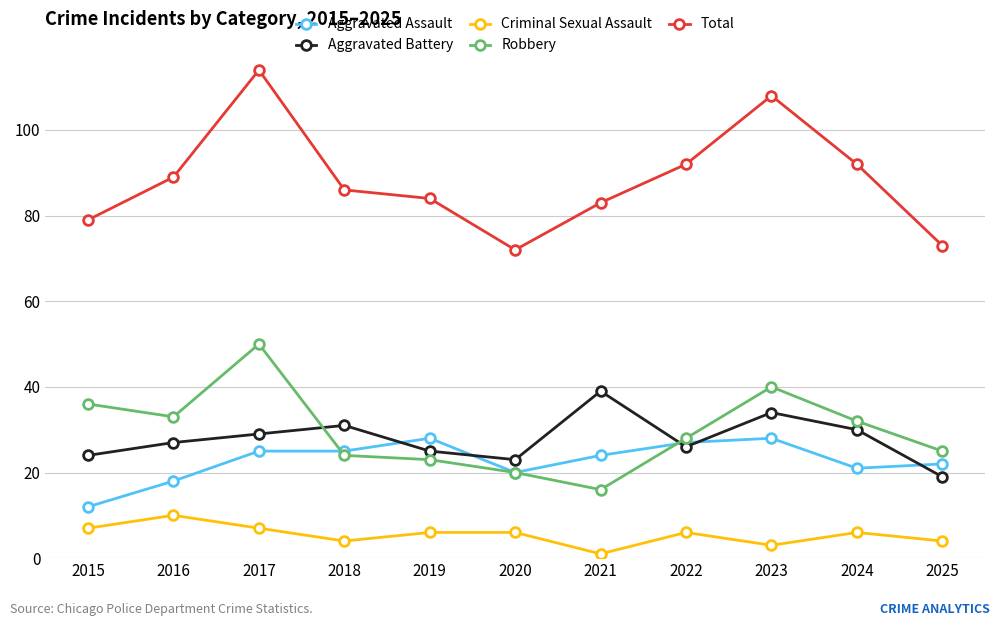

Which series has the largest range (max minus min)?

Total